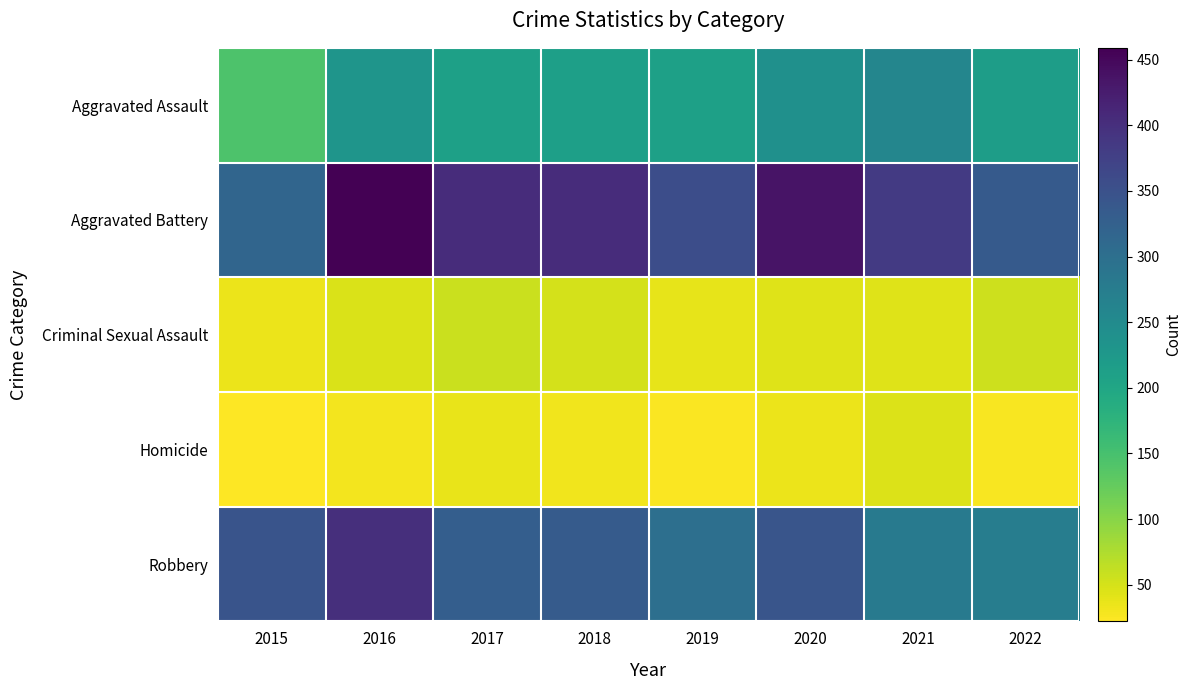

Which label corresponds to the smallest value in the chart?

2015